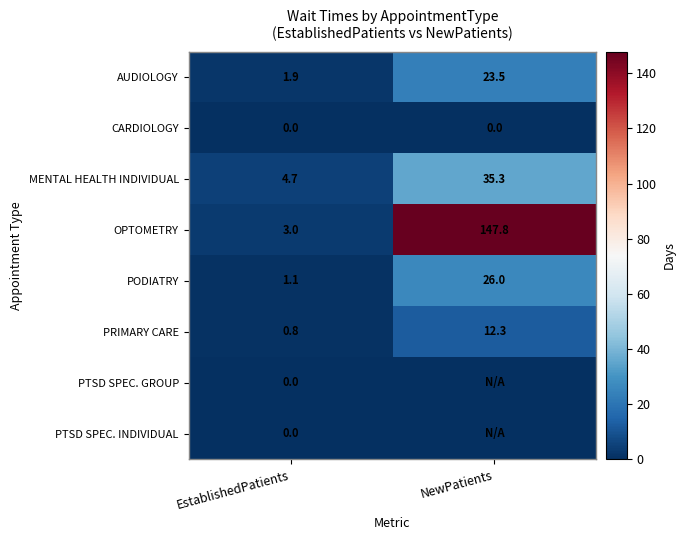

Which category has the lowest value in the AUDIOLOGY series?

EstablishedPatients